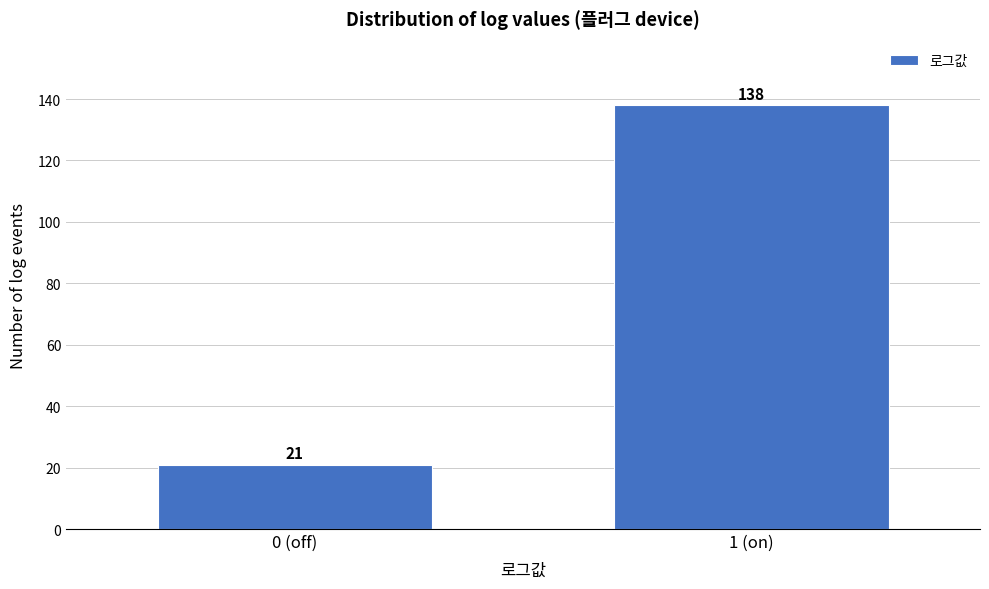

Reading left to right, extract all data points from this chart.

0 (off)=21	1 (on)=138